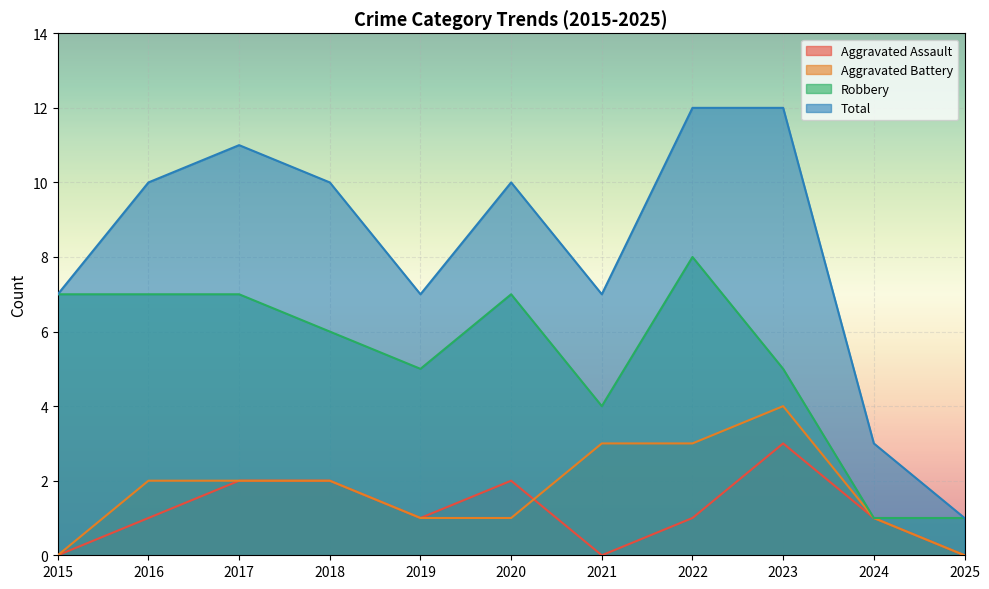

Is the value of Total at 2022 greater than the value of Aggravated Assault at 2022?

Yes